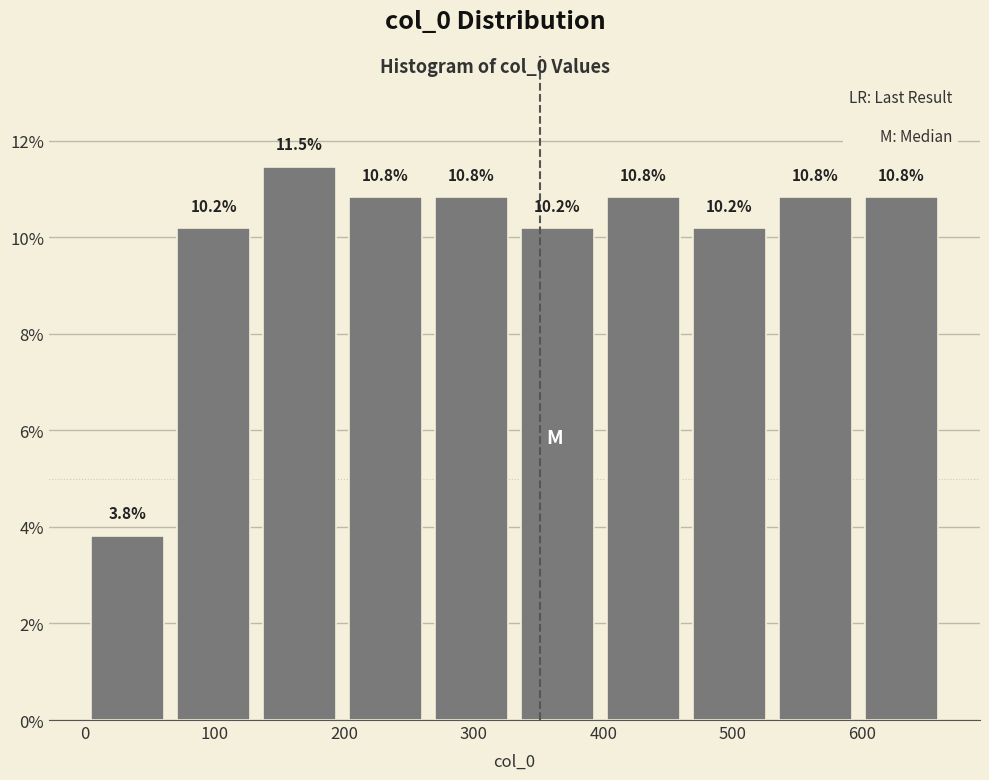

Reading left to right, list every bar in this chart as the range it spans on the x-axis followed by its height. The bar edges are not printed on the chart, so give them approximately, as read against the axis.

0 to 70: 3.8
70 to 130: 10.2
130 to 200: 11.5
200 to 270: 10.8
270 to 330: 10.8
330 to 400: 10.2
400 to 460: 10.8
460 to 530: 10.2
530 to 600: 10.8
600 to 660: 10.8